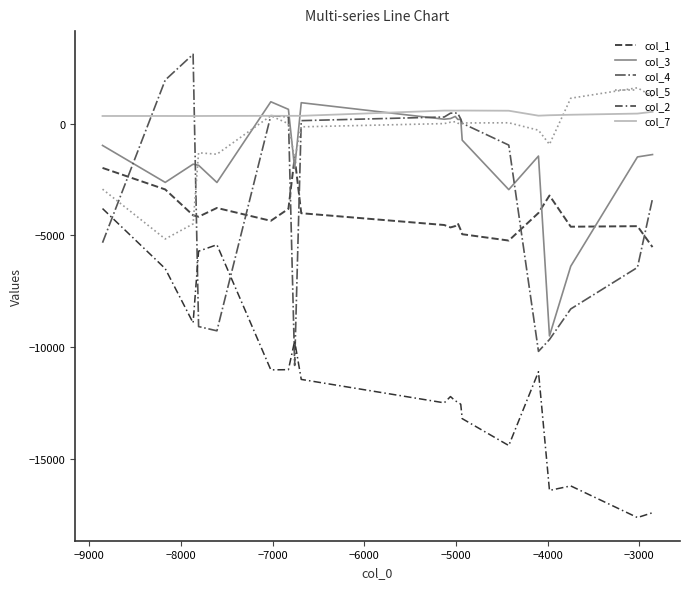

What value does the col_7 series have at −9000, to the nearest 10?

340